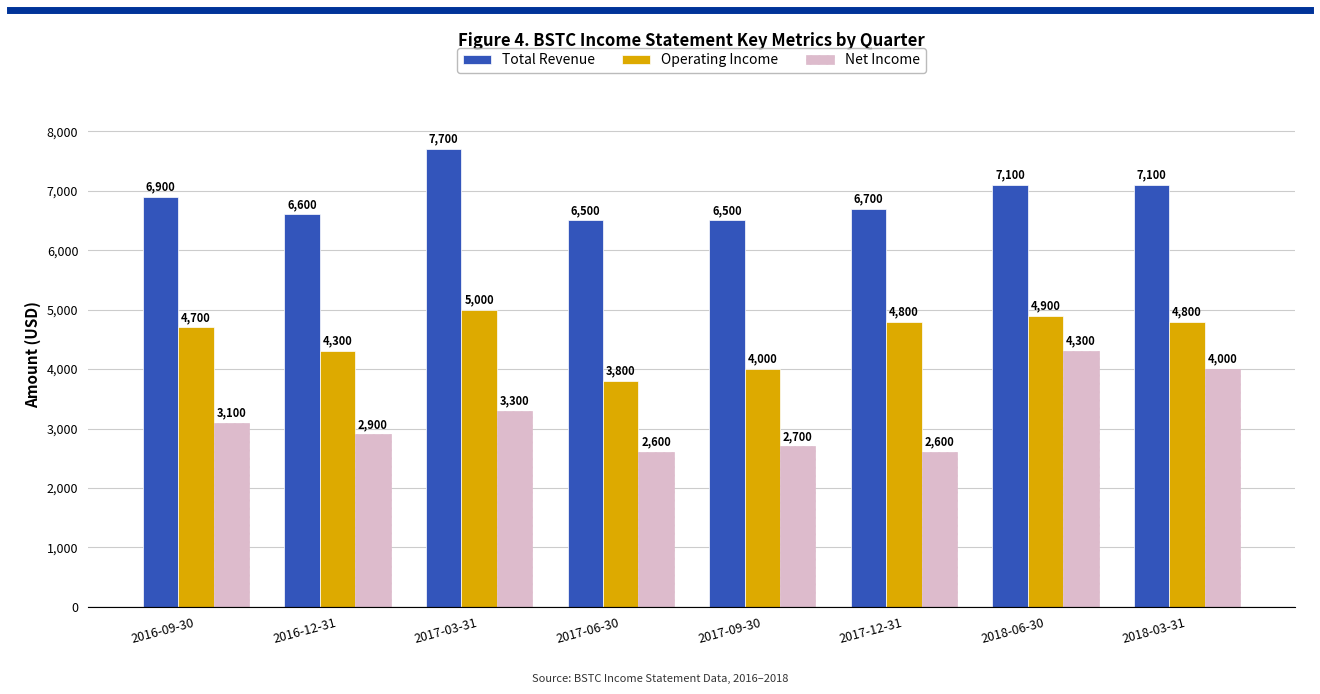

List the series in order of their peak value, highest first.

Total Revenue, Operating Income, Net Income